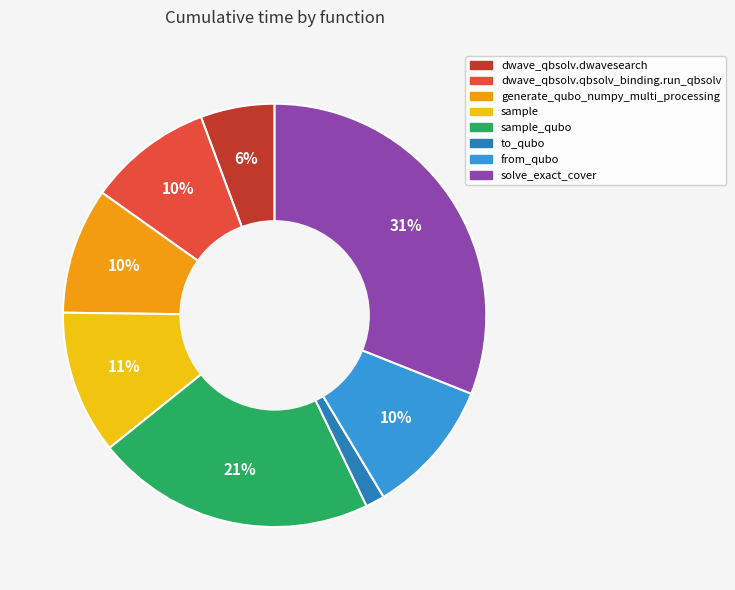

To the nearest percent, what portion does solve_exact_cover represent?

31%